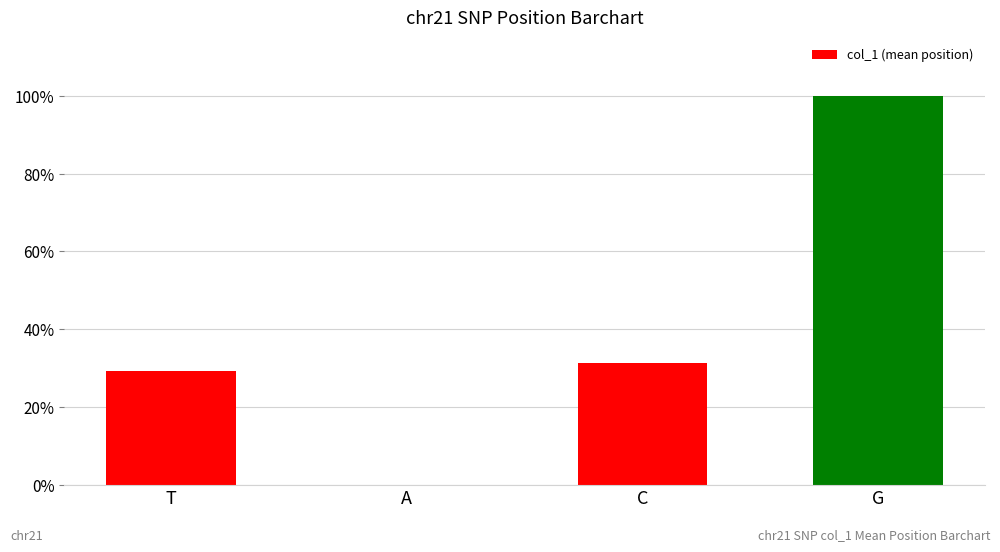

Which category has the highest value across all series?

G